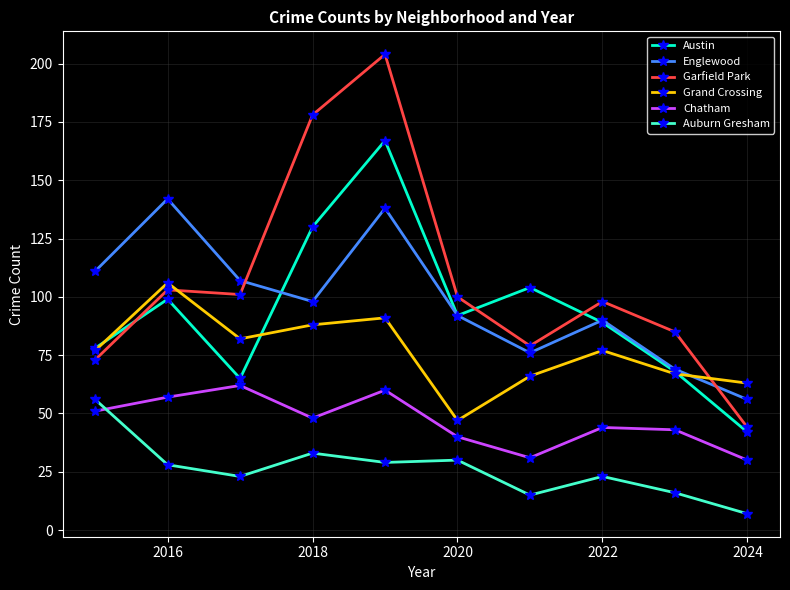

True or false: Chatham and Auburn Gresham intersect in this chart.

True